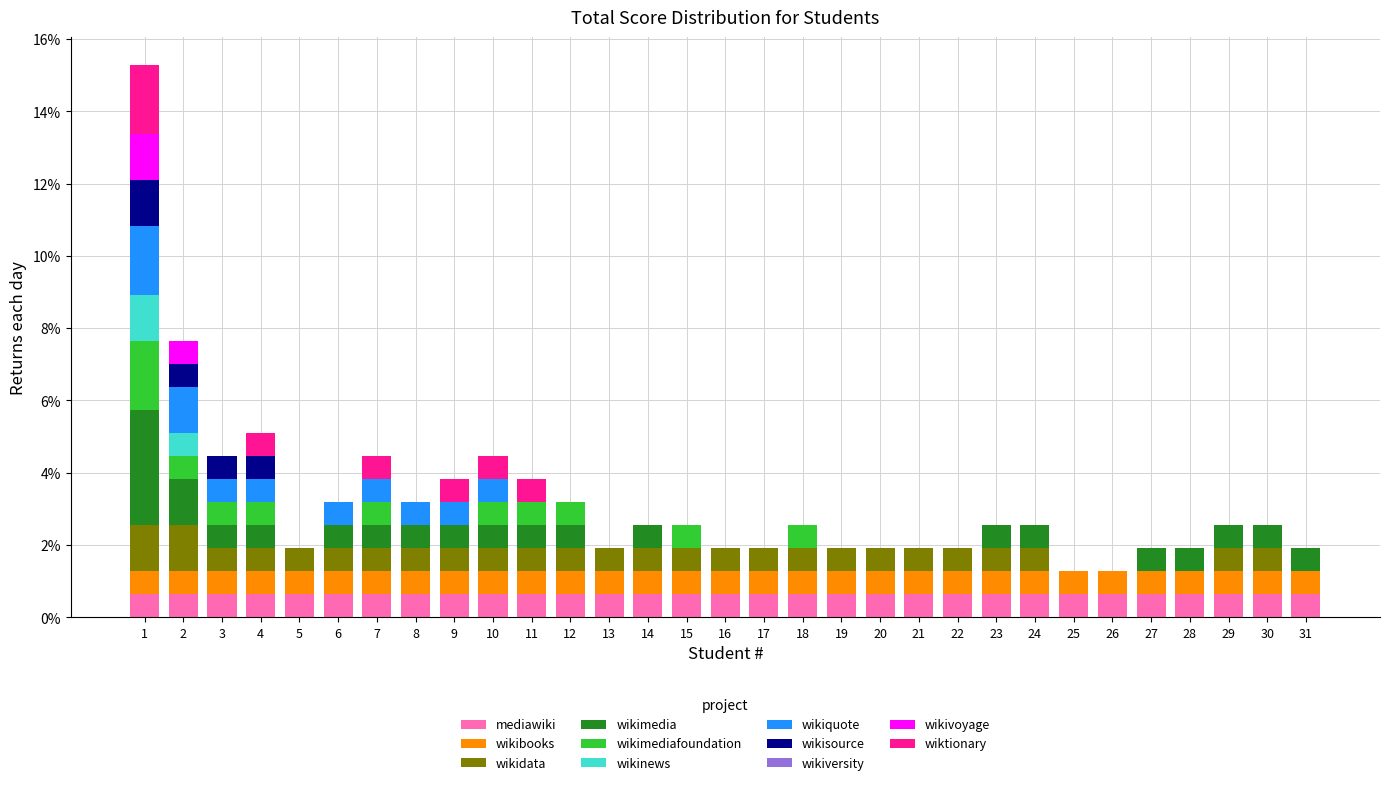

What is the total value across all series at 24?

2.5